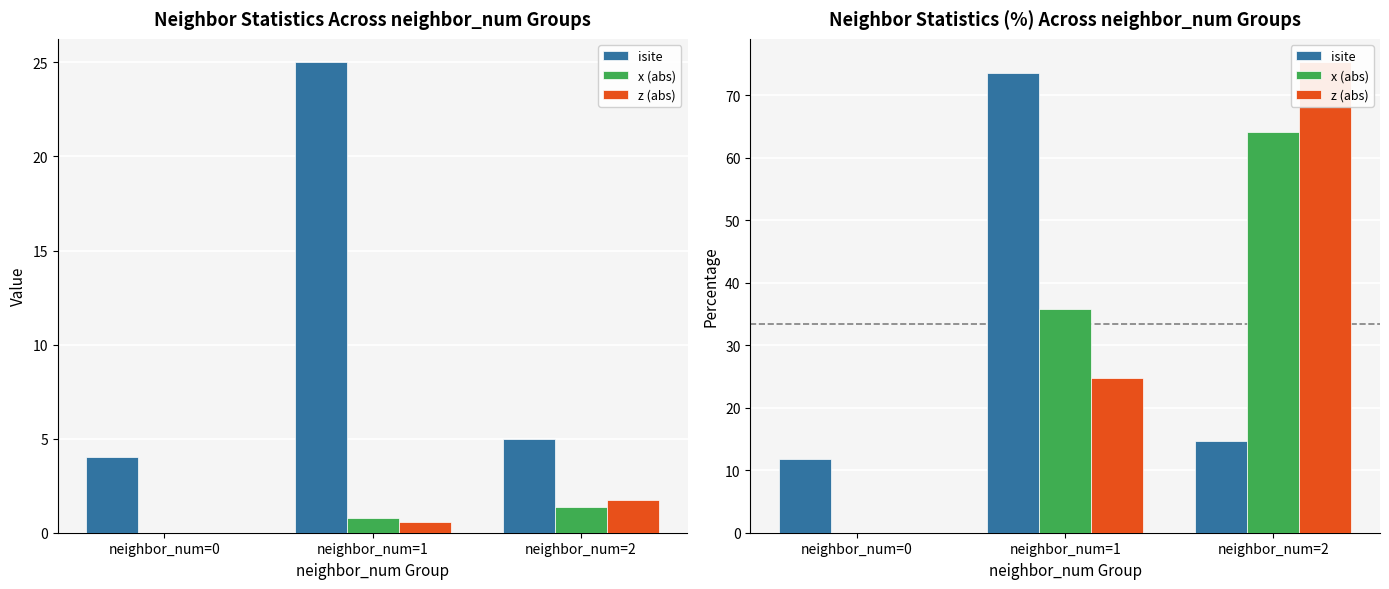

At neighbor_num=2, list the series in order from largest to smallest.

z (abs), x (abs), isite